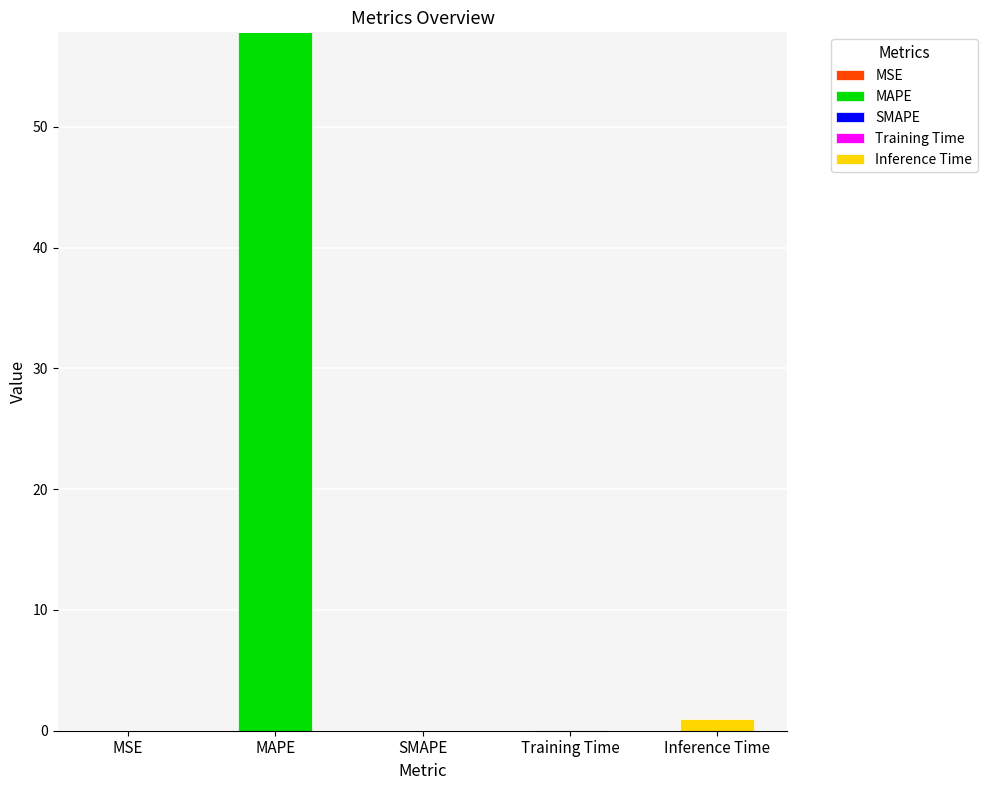

Are the bars horizontal?

No